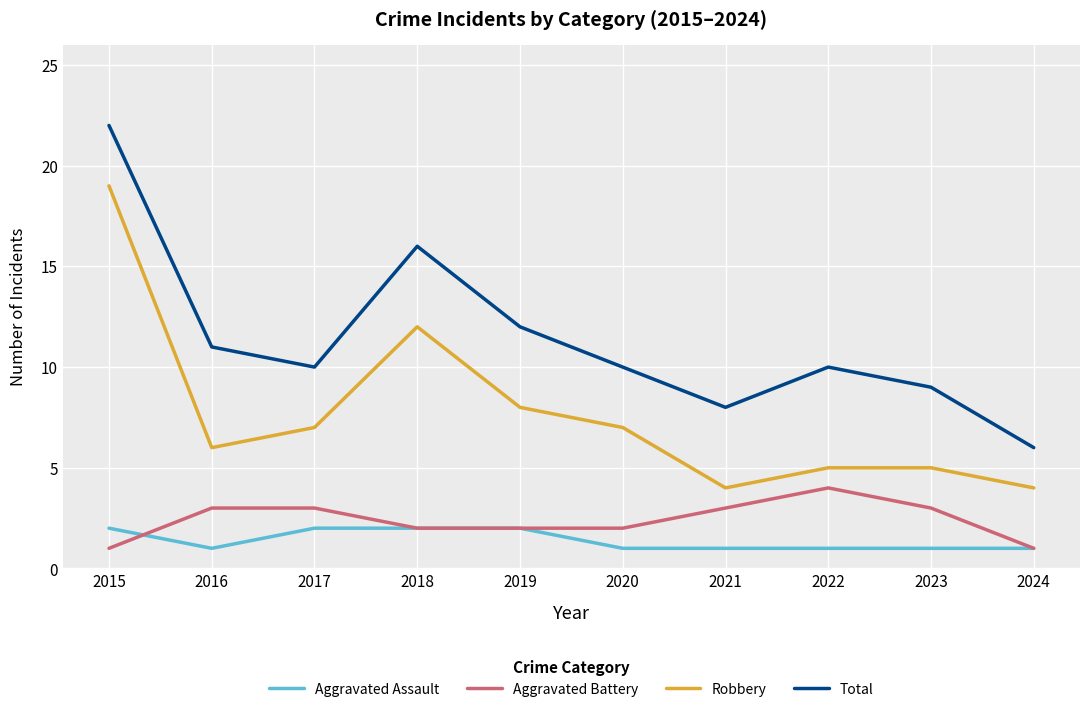

What is the lowest value of the Robbery series?

4